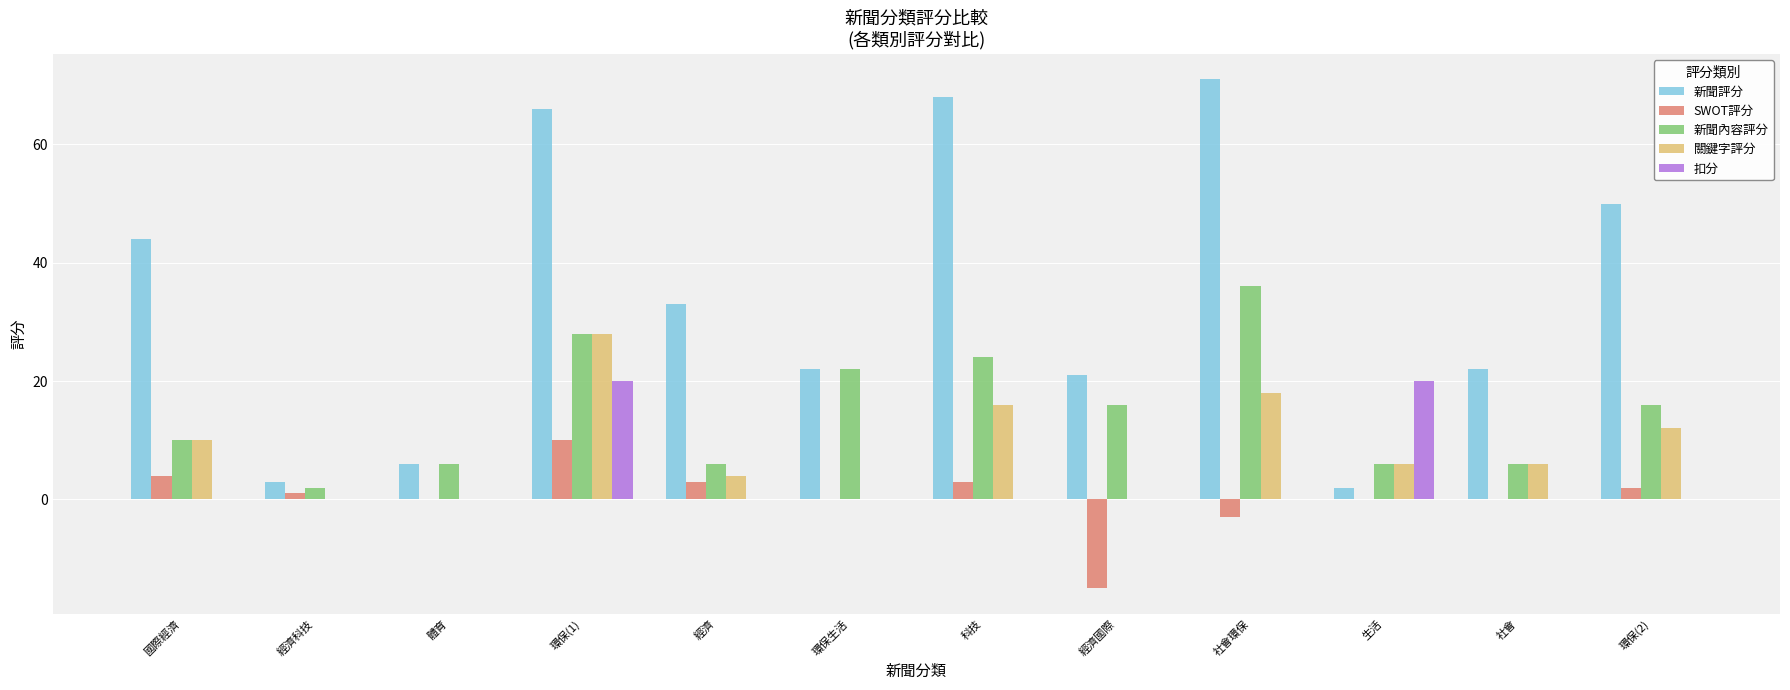

Between 經濟 and 經濟國際, which series saw the biggest shift?

SWOT評分